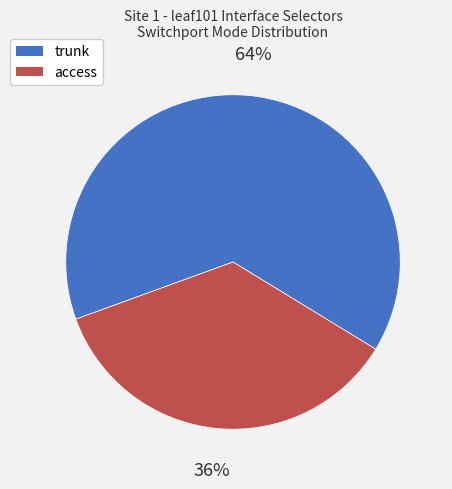

What is the largest slice in the pie chart?

trunk